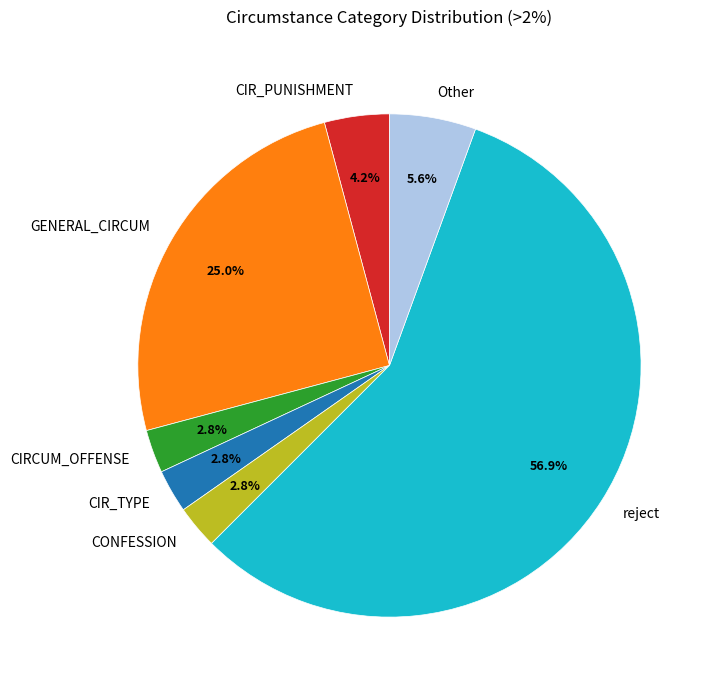

Approximately how many times larger is the value at CIRCUM_OFFENSE compared to CIR_PUNISHMENT?

0.7